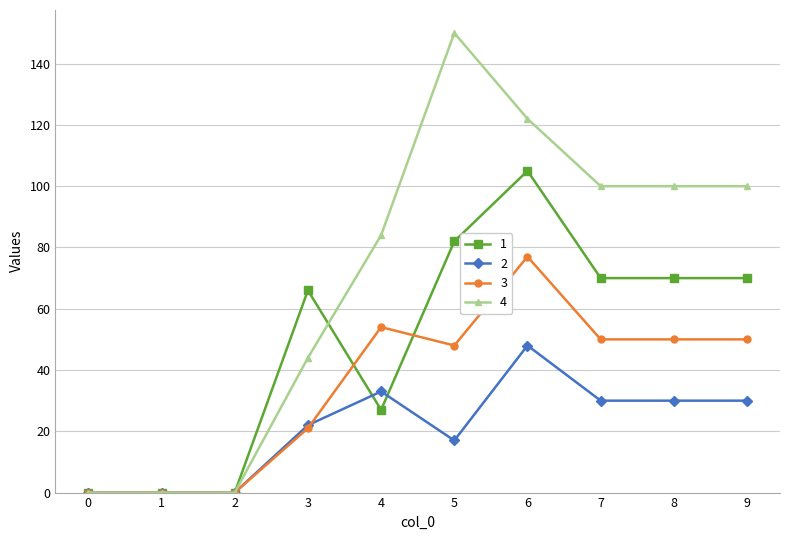

Does the chart display data point markers on the line(s)?

Yes